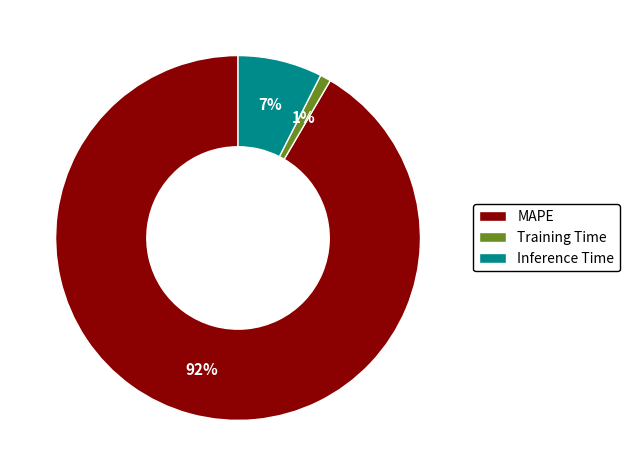

True or false: Training Time accounts for 1% of the total.

True